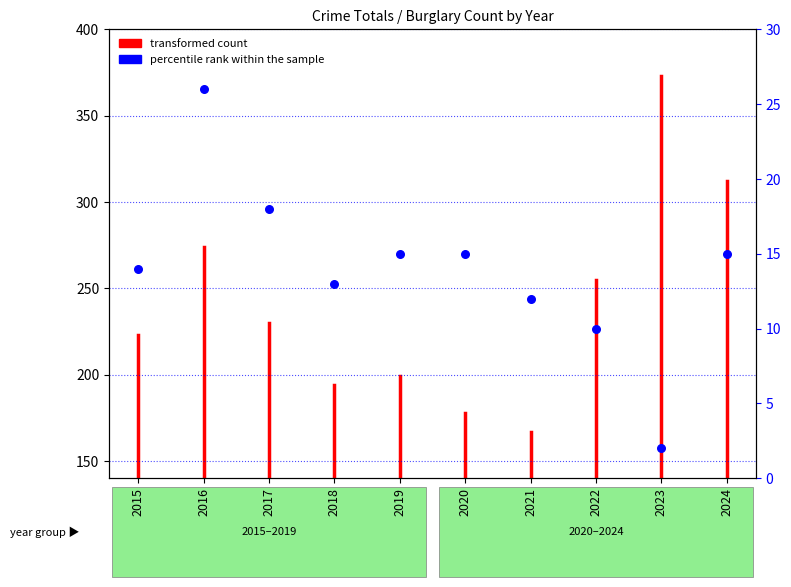

What is the change in value from 2015 to 2023?

-12